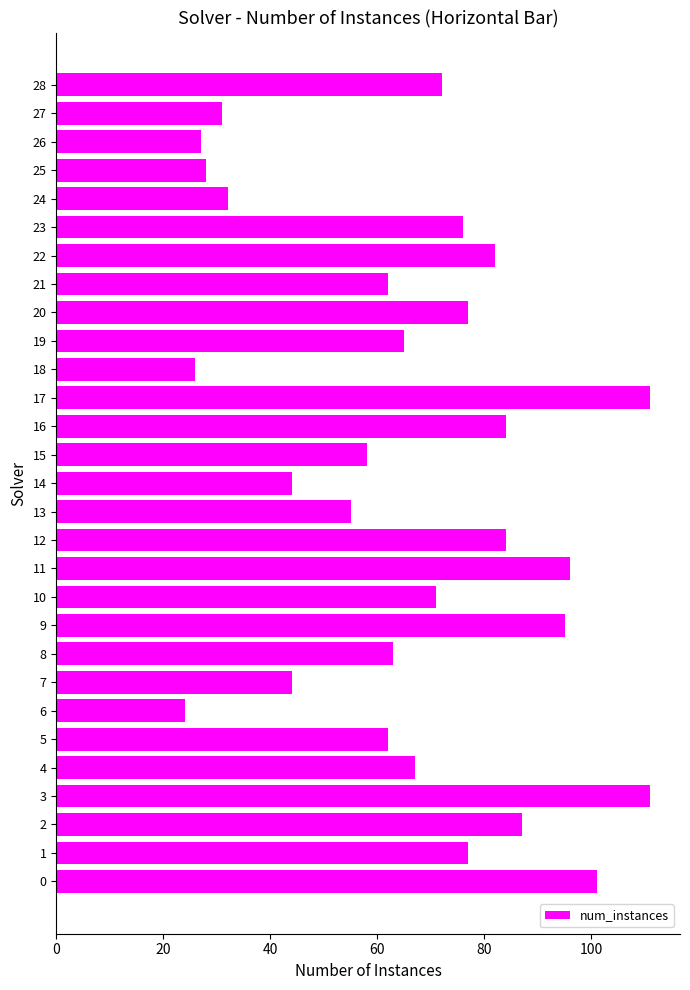

True or false: the data shows 86 at 8.

False